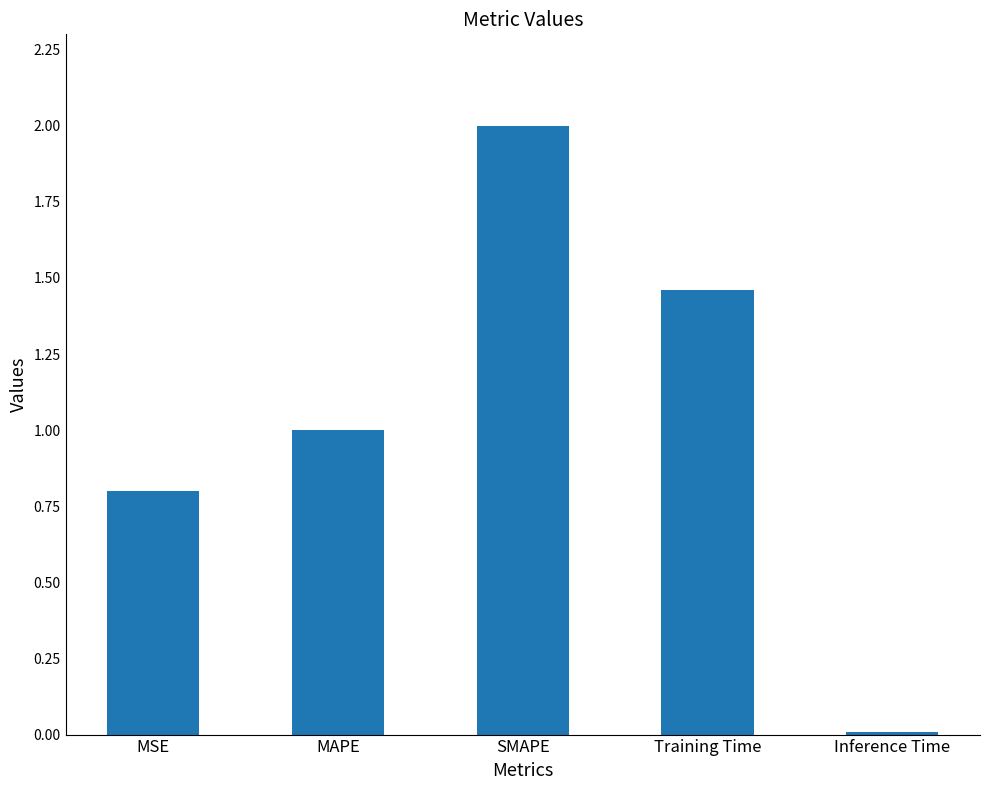

What is the sum of all values?

5.3